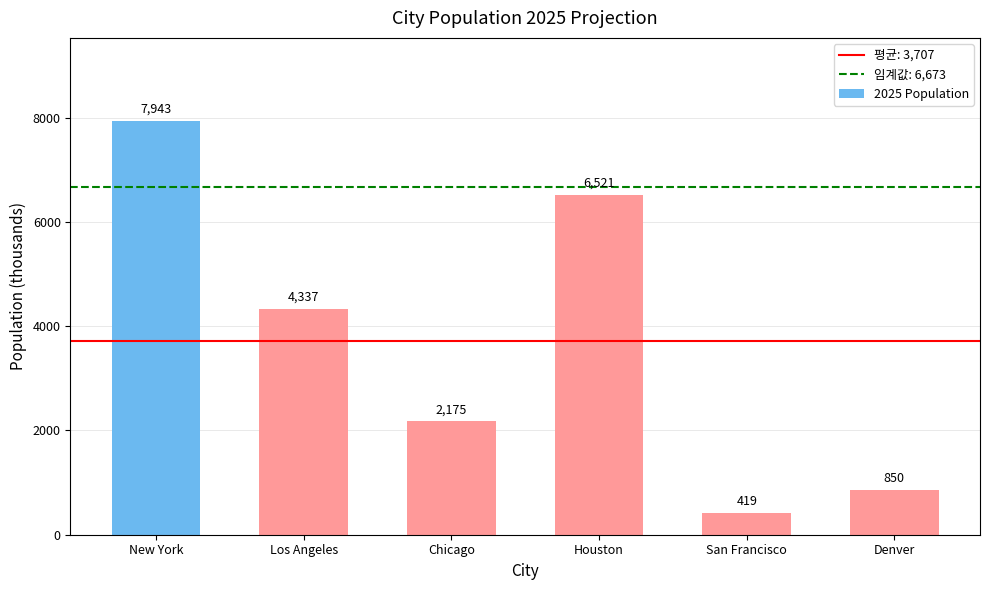

At which label is the value closest to 4181?

Los Angeles